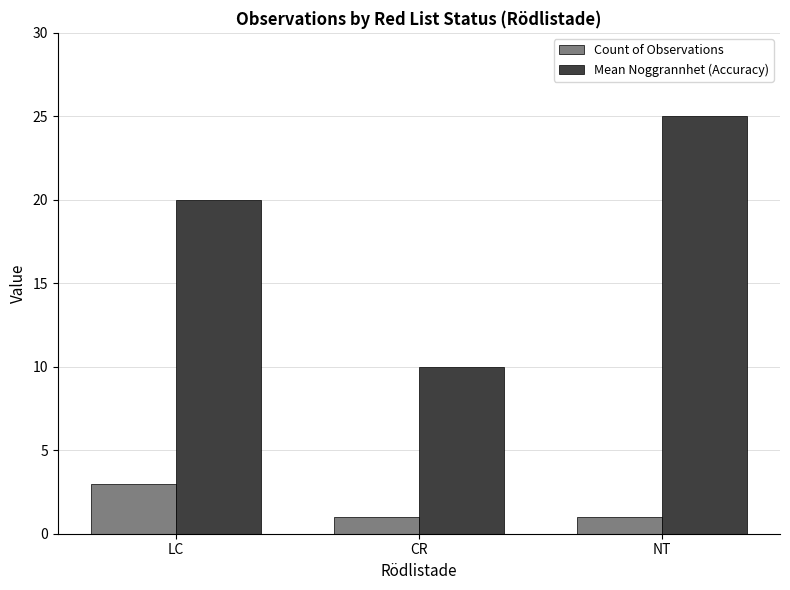

True or false: Mean Noggrannhet (Accuracy) has a value of 12 at NT.

False